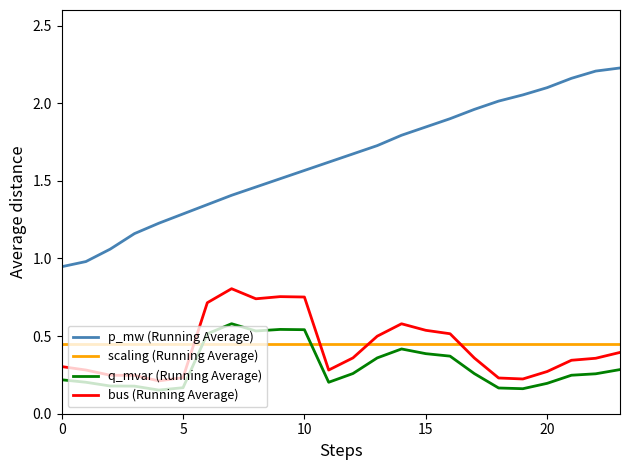

Which series has the largest range (max minus min)?

p_mw (Running Average)